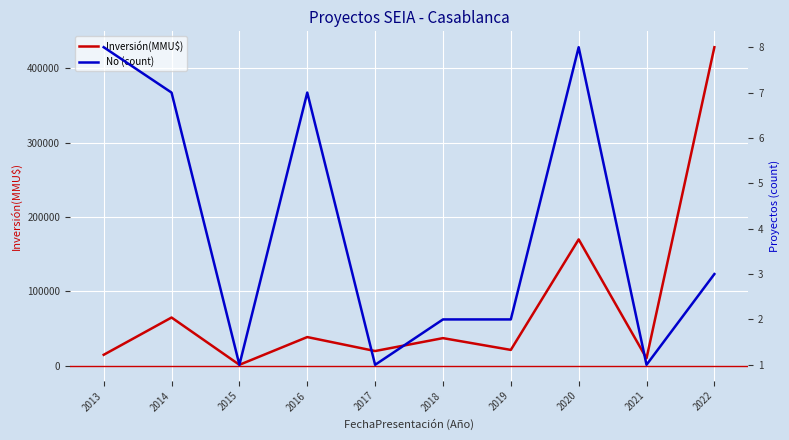

Where is Inversión(MMU$) nearest to the value 214750?

2020